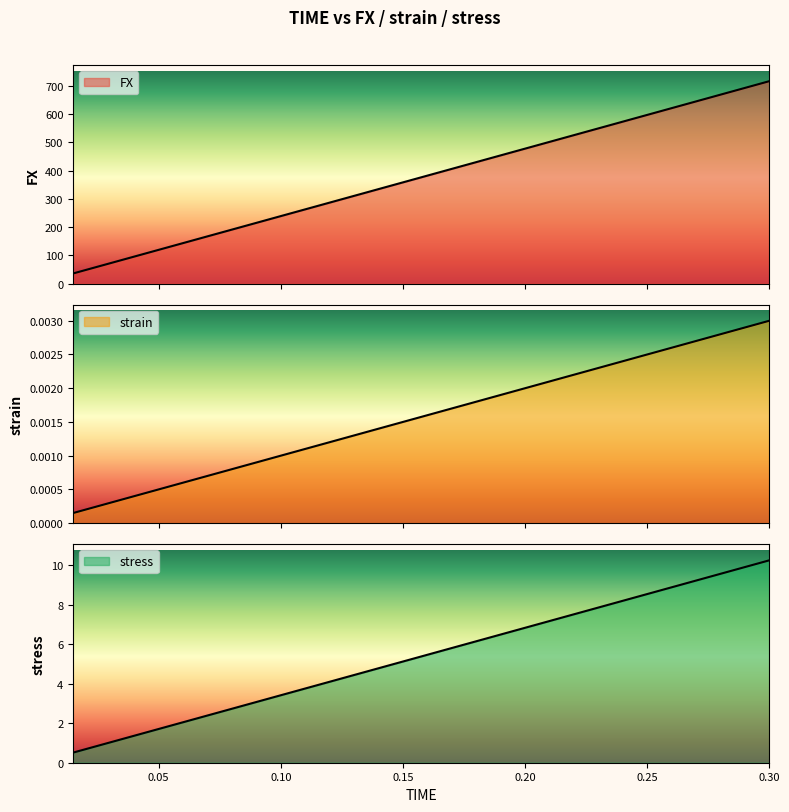

List the labels in order of stress value, smallest first.

0.015, 0.03, 0.045, 0.06, 0.075, 0.09, 0.105, 0.12, 0.135, 0.15, 0.165, 0.18, 0.195, 0.21, 0.225, 0.24, 0.255, 0.27, 0.285, 0.3